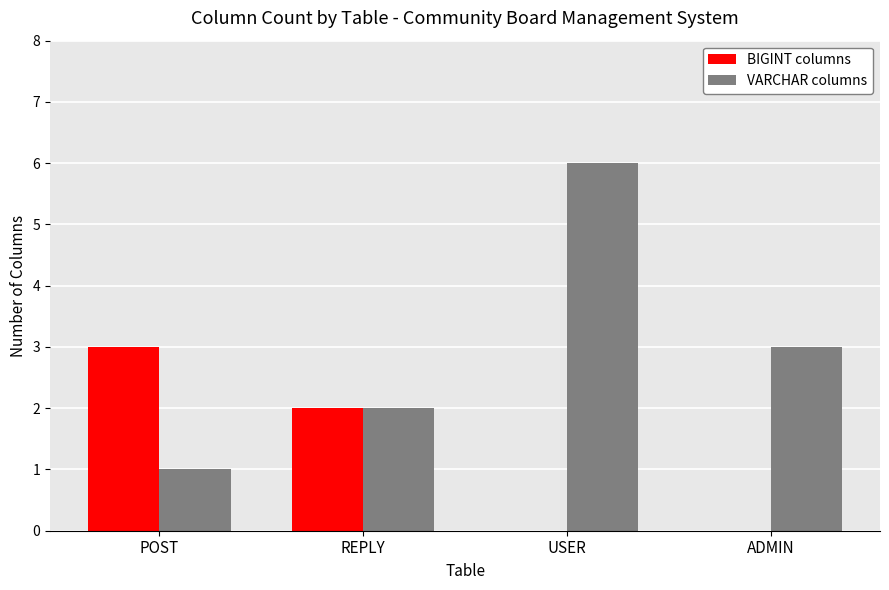

What is the highest value of the VARCHAR columns series?

6